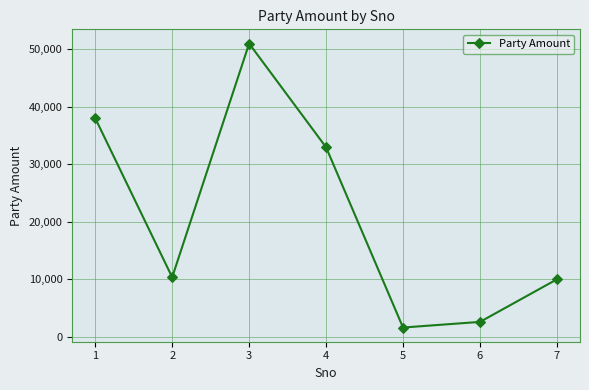

Reading left to right, what are all the values shown in this chart?

38000	10357	50976	32945	1623	2600	10000